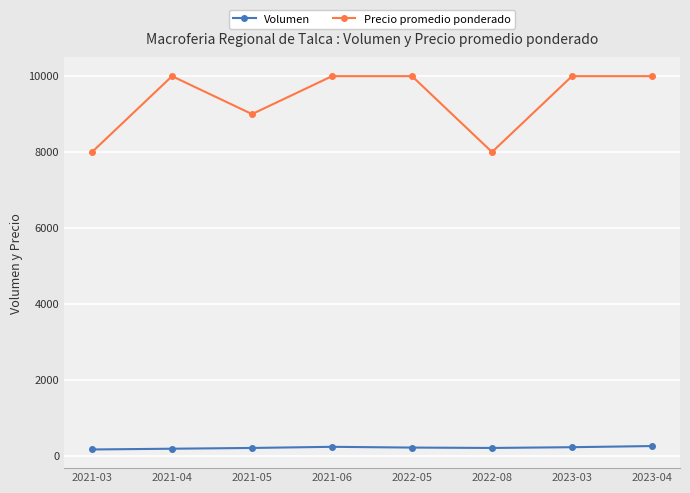

True or false: Volumen and Precio promedio ponderado intersect in this chart.

False